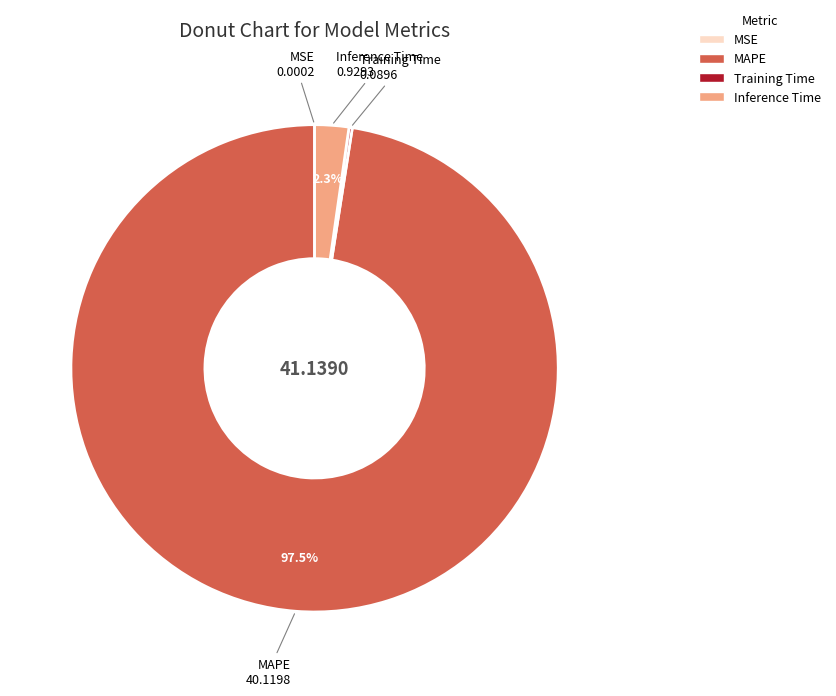

Which has a higher value, MAPE or Inference Time?

MAPE